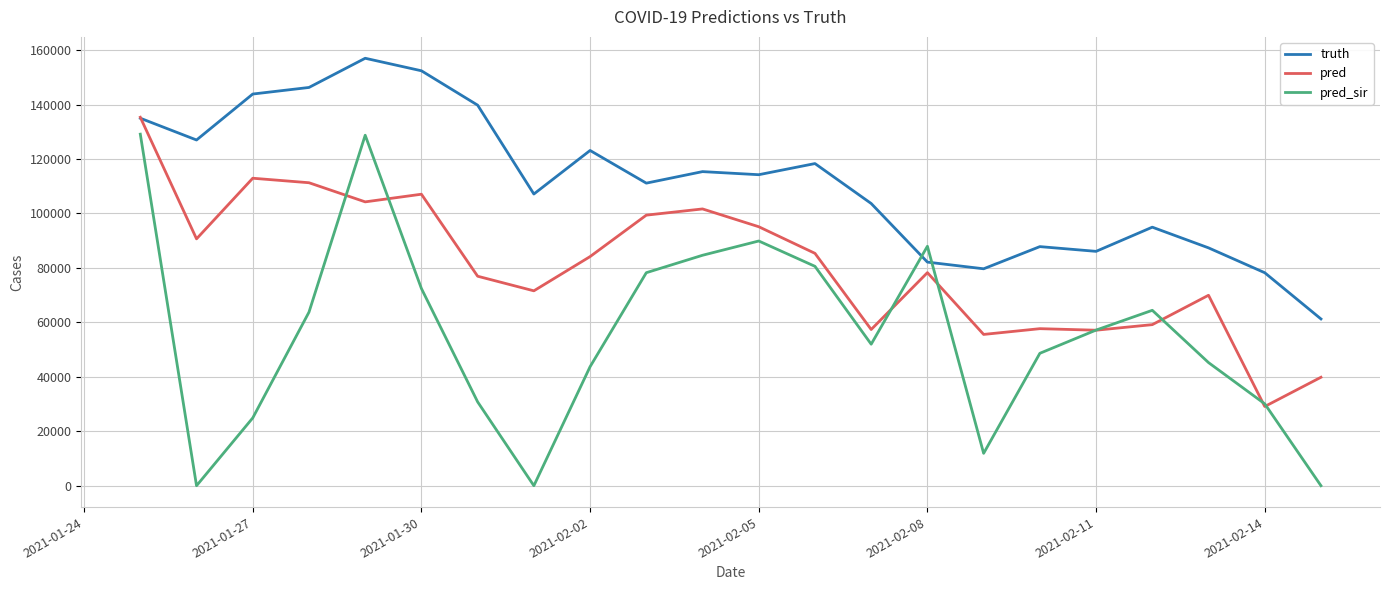

Which series has the largest range (max minus min)?

pred_sir